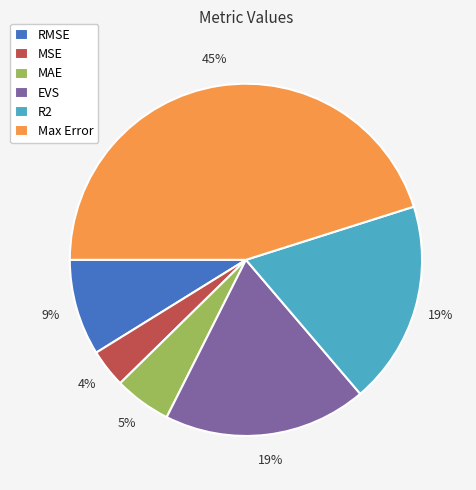

To the nearest percent, what is the average slice percentage?

17%